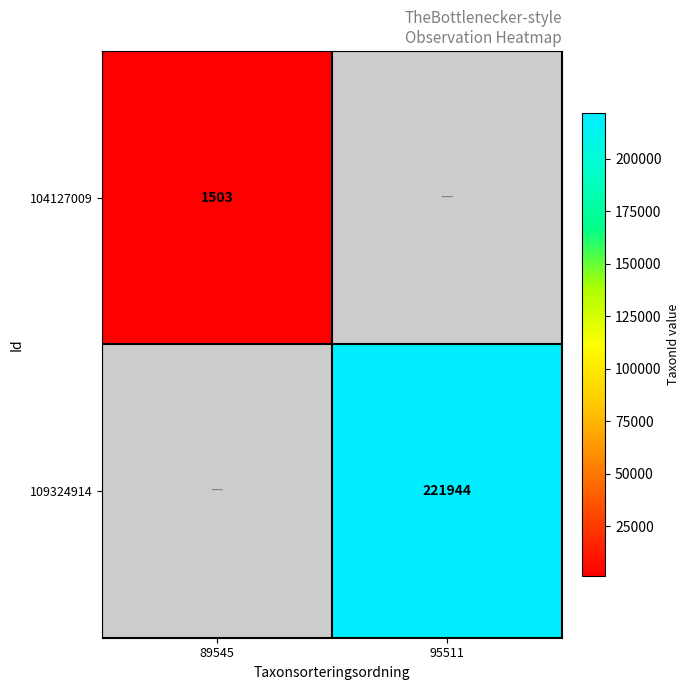

Is the value of 104127009 at 89545 greater than the value of 109324914 at 95511?

No